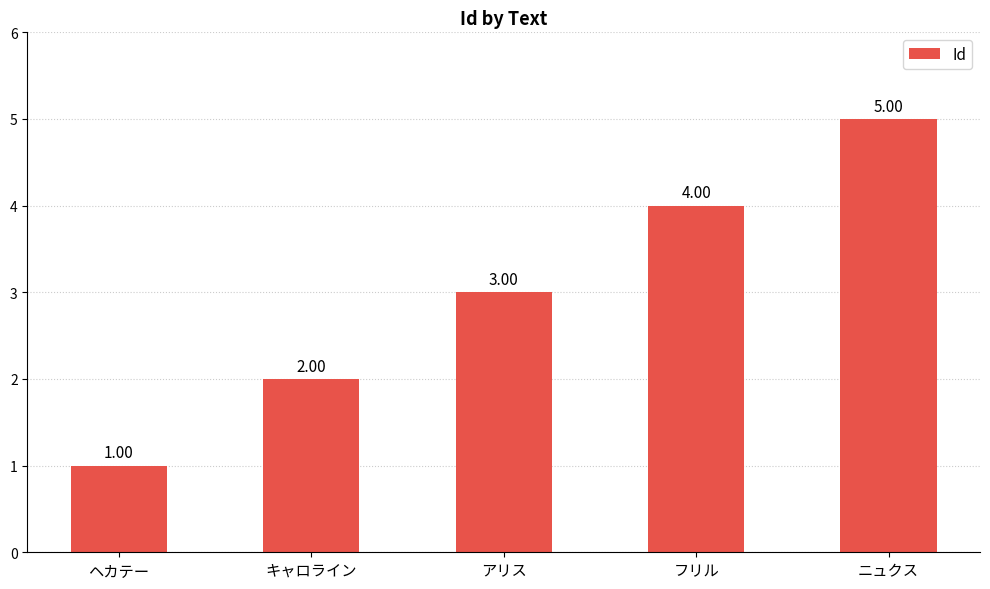

How many data points are less than 3?

2